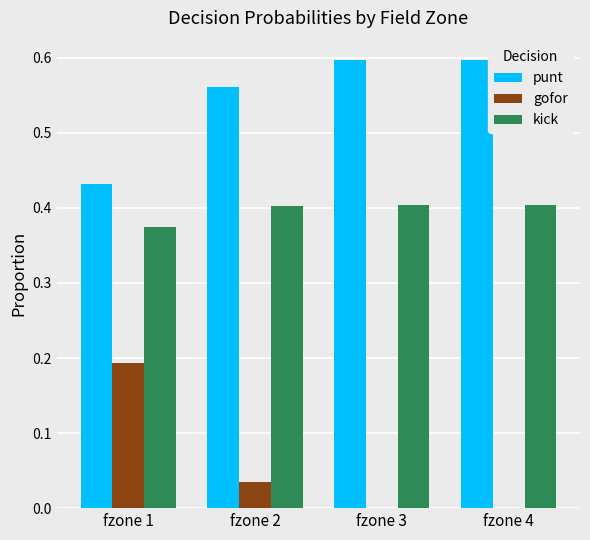

The kick series shows 0.5 at fzone 1. True or false?

False